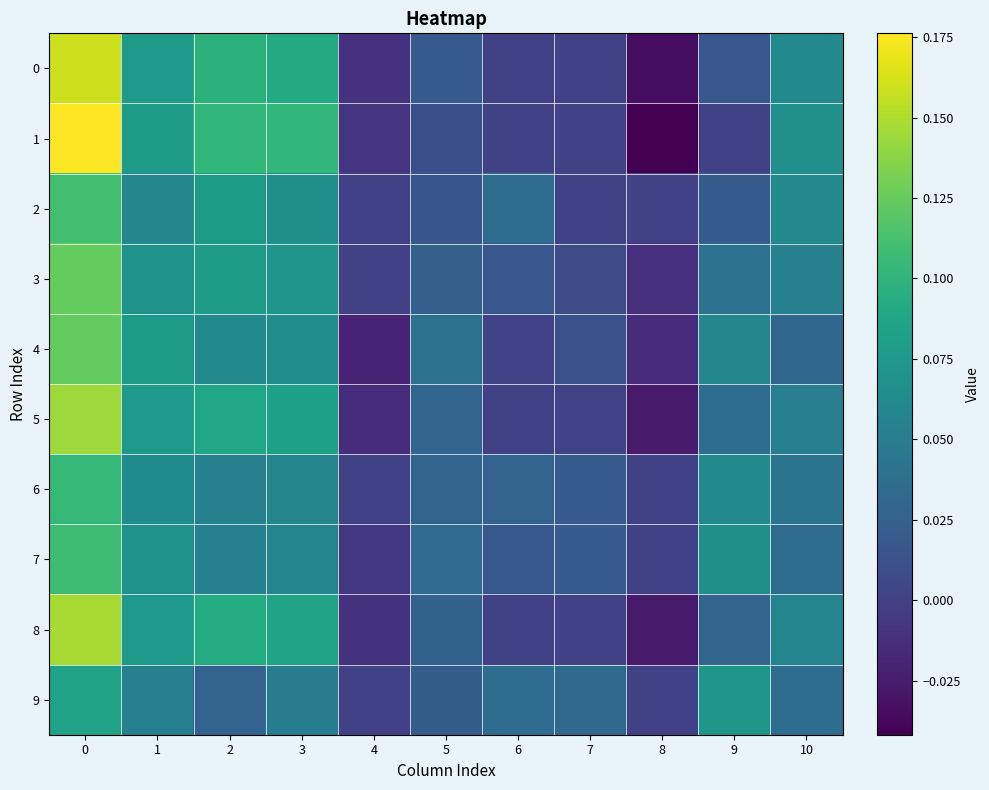

Reading left to right, what are all the values shown in this chart?

0: 0=0.2	1=0.1	2=0.1	3=0.1	4=-0.0	5=0.0	6=0.0	7=0.0	8=-0.0	9=0.0	10=0.1
1: 0=0.2	1=0.1	2=0.1	3=0.1	4=-0.0	5=0.0	6=0.0	7=0.0	8=-0.0	9=0.0	10=0.1
2: 0=0.1	1=0.1	2=0.1	3=0.1	4=0.0	5=0.0	6=0.0	7=0.0	8=0.0	9=0.0	10=0.1
3: 0=0.1	1=0.1	2=0.1	3=0.1	4=-0.0	5=0.0	6=0.0	7=0.0	8=-0.0	9=0.0	10=0.1
4: 0=0.1	1=0.1	2=0.1	3=0.1	4=-0.0	5=0.0	6=0.0	7=0.0	8=-0.0	9=0.1	10=0.0
5: 0=0.1	1=0.1	2=0.1	3=0.1	4=-0.0	5=0.0	6=0.0	7=0.0	8=-0.0	9=0.0	10=0.1
6: 0=0.1	1=0.1	2=0.1	3=0.1	4=0.0	5=0.0	6=0.0	7=0.0	8=0.0	9=0.1	10=0.0
7: 0=0.1	1=0.1	2=0.1	3=0.1	4=-0.0	5=0.0	6=0.0	7=0.0	8=0.0	9=0.1	10=0.0
8: 0=0.1	1=0.1	2=0.1	3=0.1	4=-0.0	5=0.0	6=0.0	7=0.0	8=-0.0	9=0.0	10=0.1
9: 0=0.1	1=0.1	2=0.0	3=0.0	4=0.0	5=0.0	6=0.0	7=0.0	8=0.0	9=0.1	10=0.0